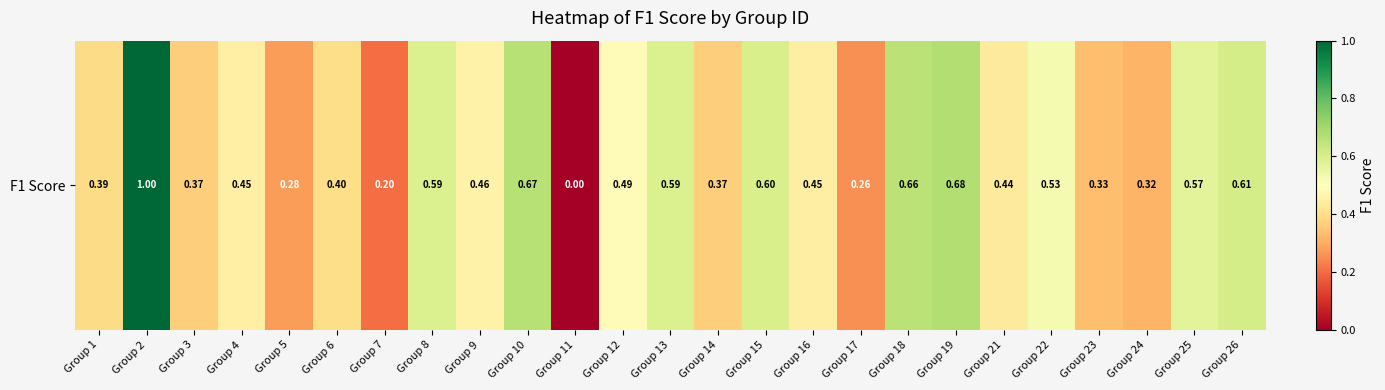

True or false: the data shows 0.1 at Group 23.

False